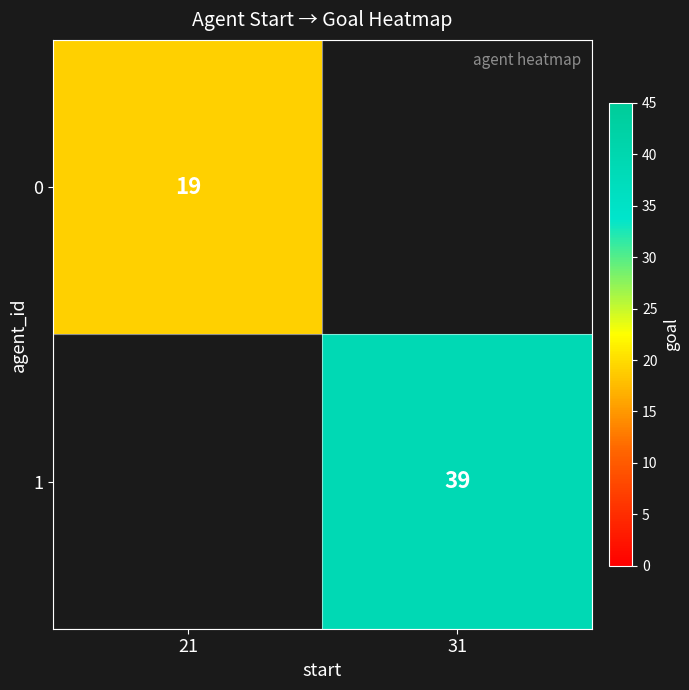

True or false: 1 has a value of 39 at 31.

True